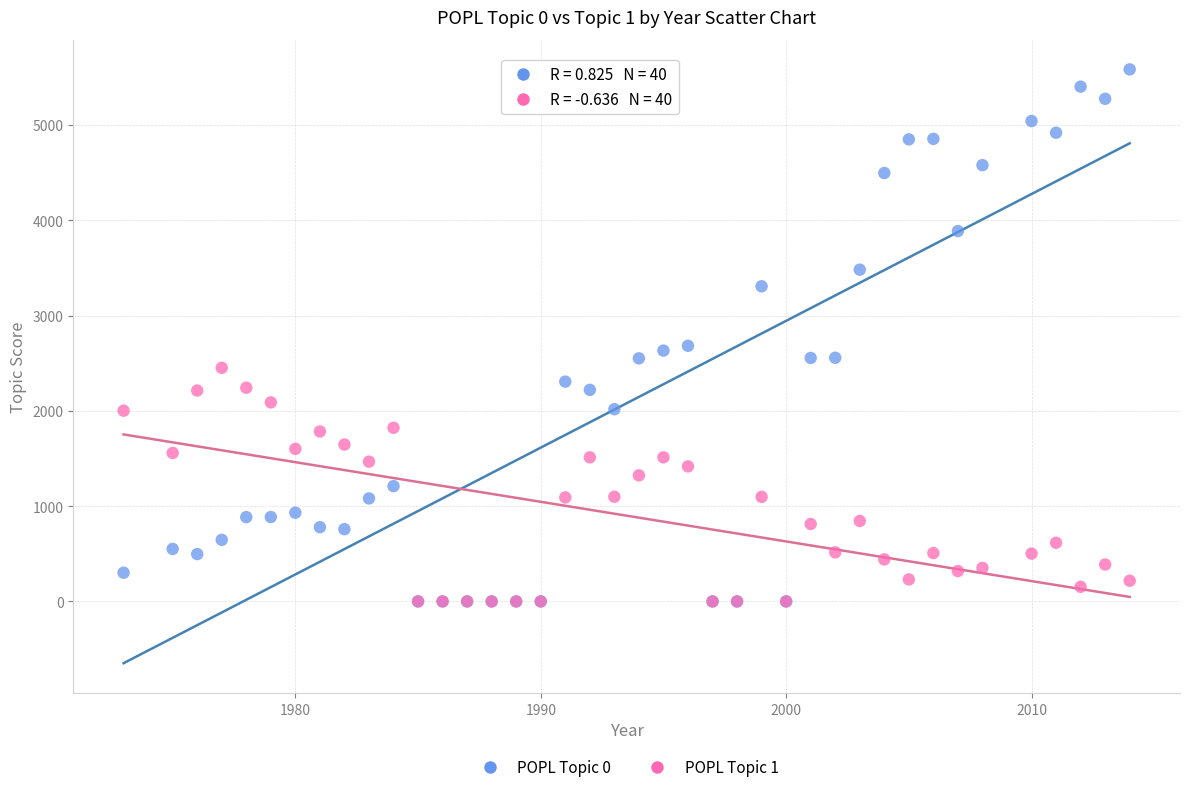

What are all the series names shown in the legend?

POPL Topic 0, POPL Topic 1